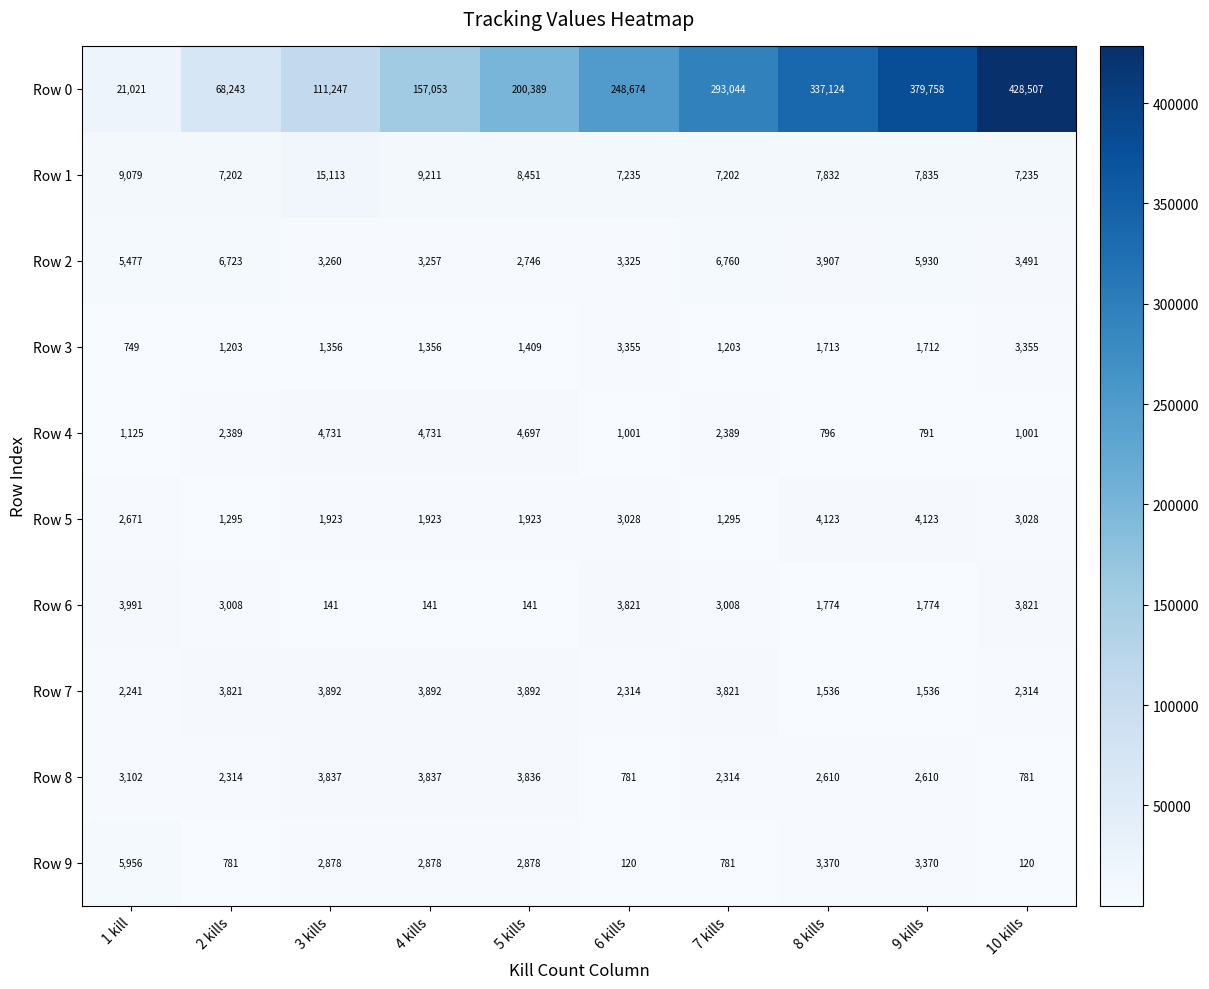

List the series in order of their peak value, highest first.

Row 0, Row 1, Row 2, Row 9, Row 4, Row 5, Row 6, Row 7, Row 8, Row 3